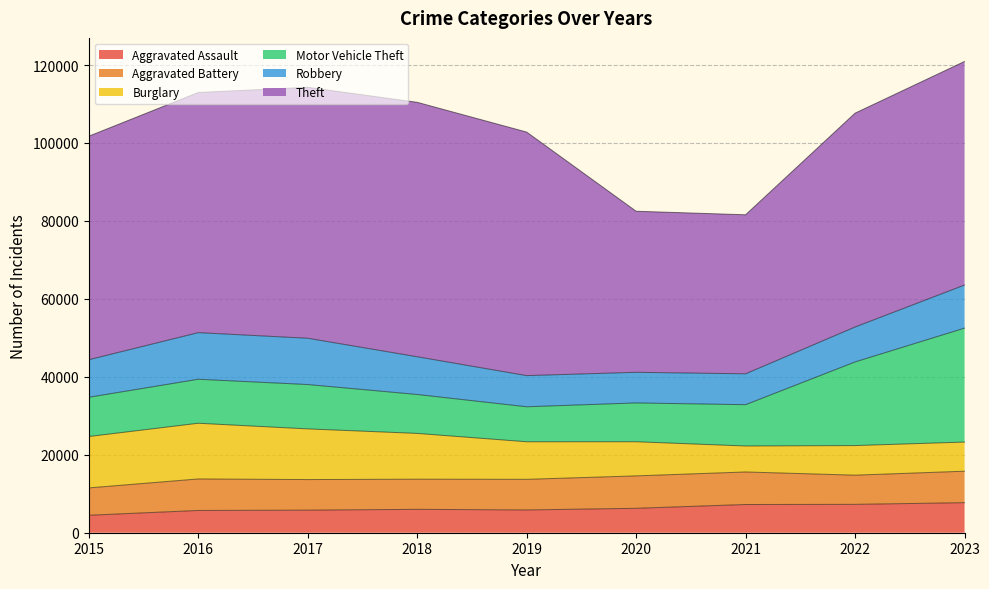

True or false: Aggravated Assault and Motor Vehicle Theft cross at least once.

False